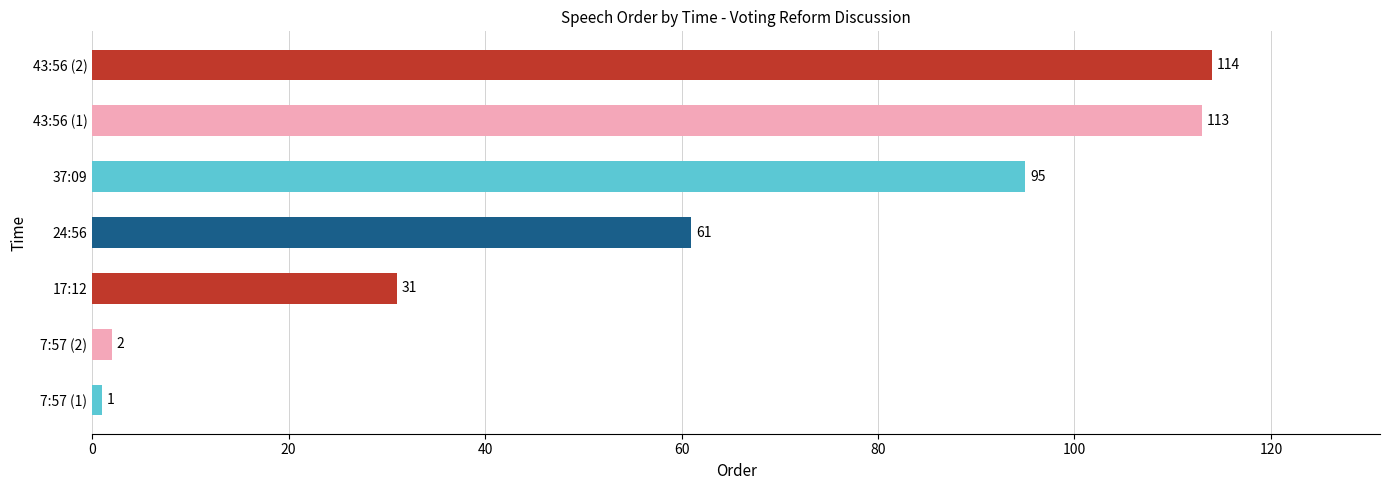

What is the change in value from 17:12 to 43:56 (2)?

+83